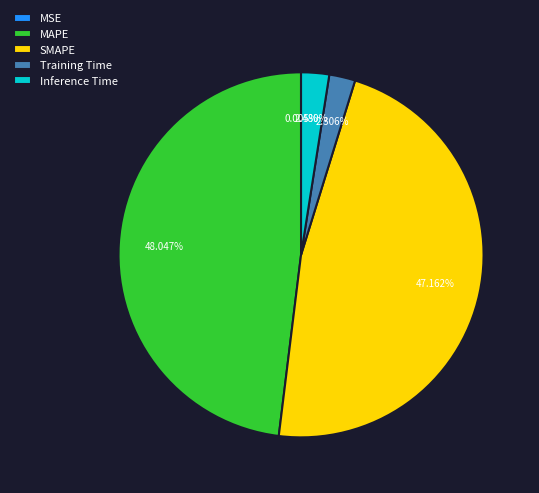

To the nearest percent, what is the difference between the largest and smallest slice percentages?

48%